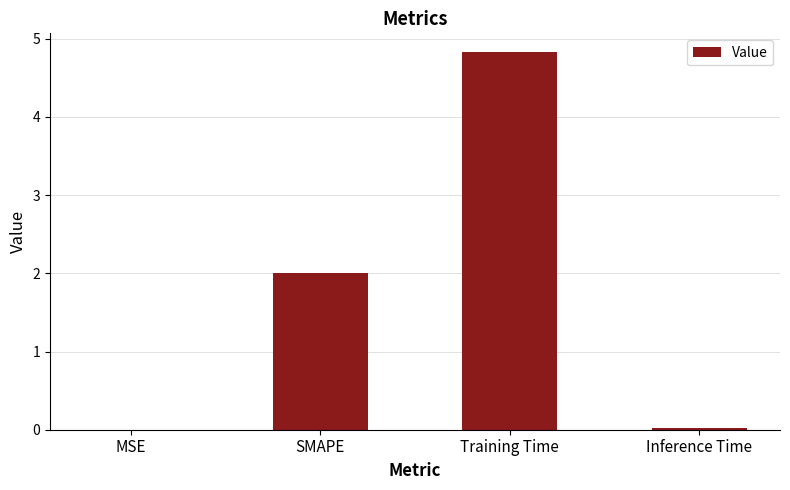

What is the greatest value displayed?

4.8